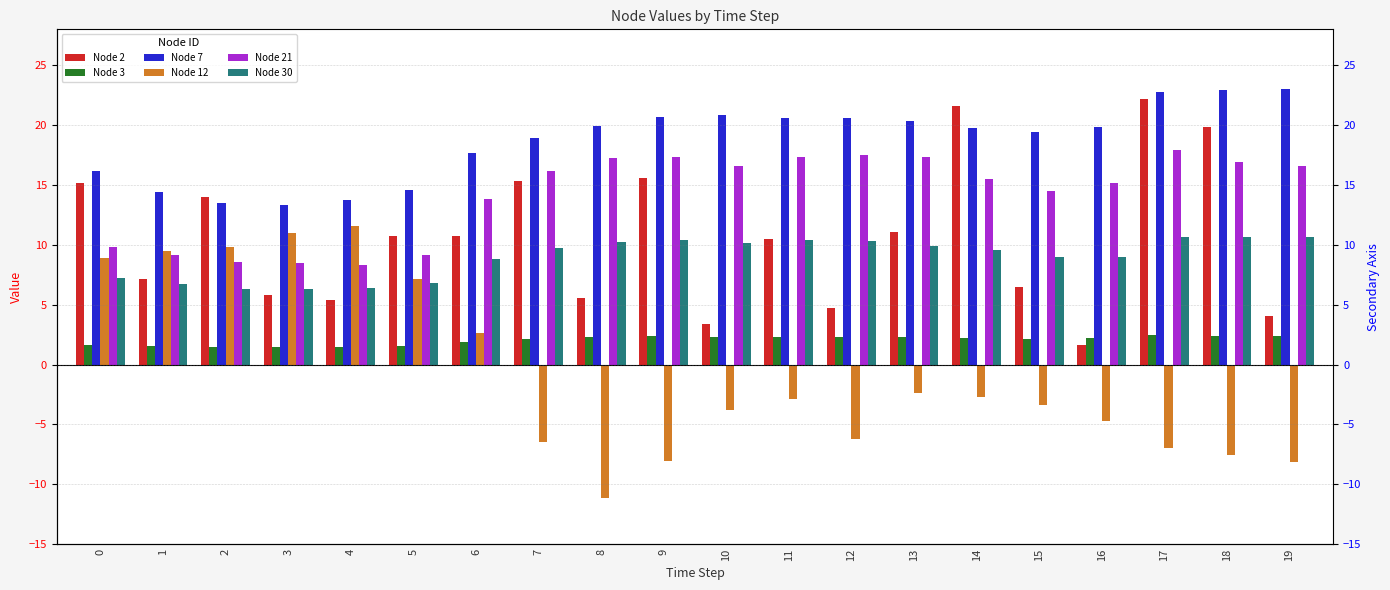

What is the smallest value displayed?

-11.1